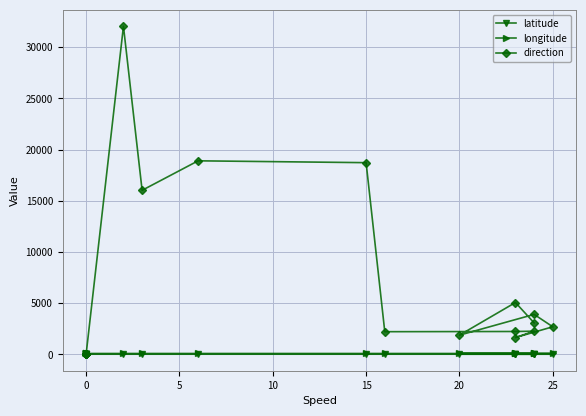

What is the average value of the latitude series?

22.0